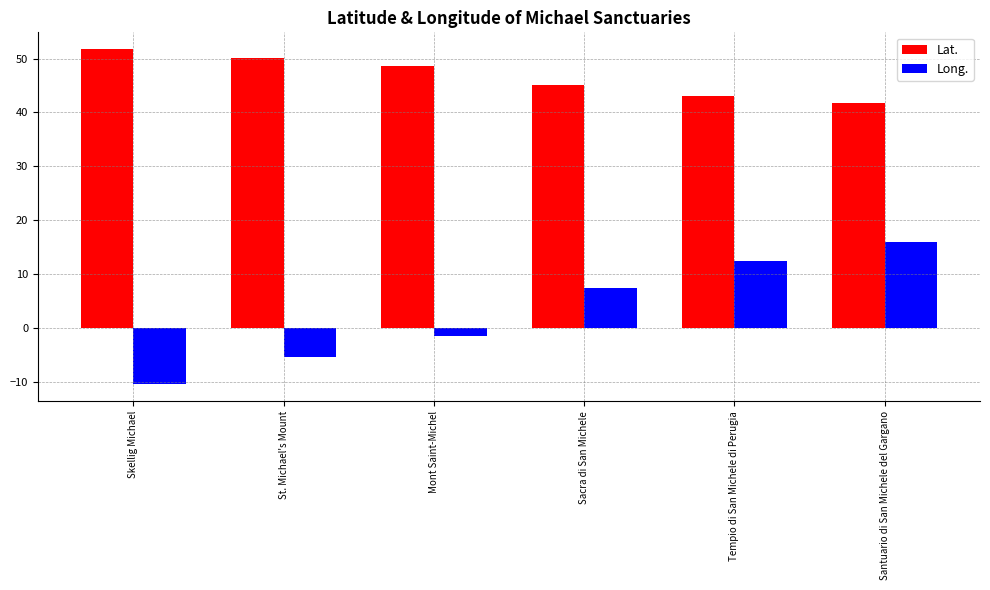

Reading right to left, transcribe all the data shown in this chart.

Lat.: Santuario di San Michele del Gargano=41.7	Tempio di San Michele di Perugia=43.1	Sacra di San Michele=45.1	Mont Saint-Michel=48.6	St. Michael's Mount=50.1	Skellig Michael=51.8
Long.: Santuario di San Michele del Gargano=16.0	Tempio di San Michele di Perugia=12.4	Sacra di San Michele=7.3	Mont Saint-Michel=-1.5	St. Michael's Mount=-5.5	Skellig Michael=-10.5